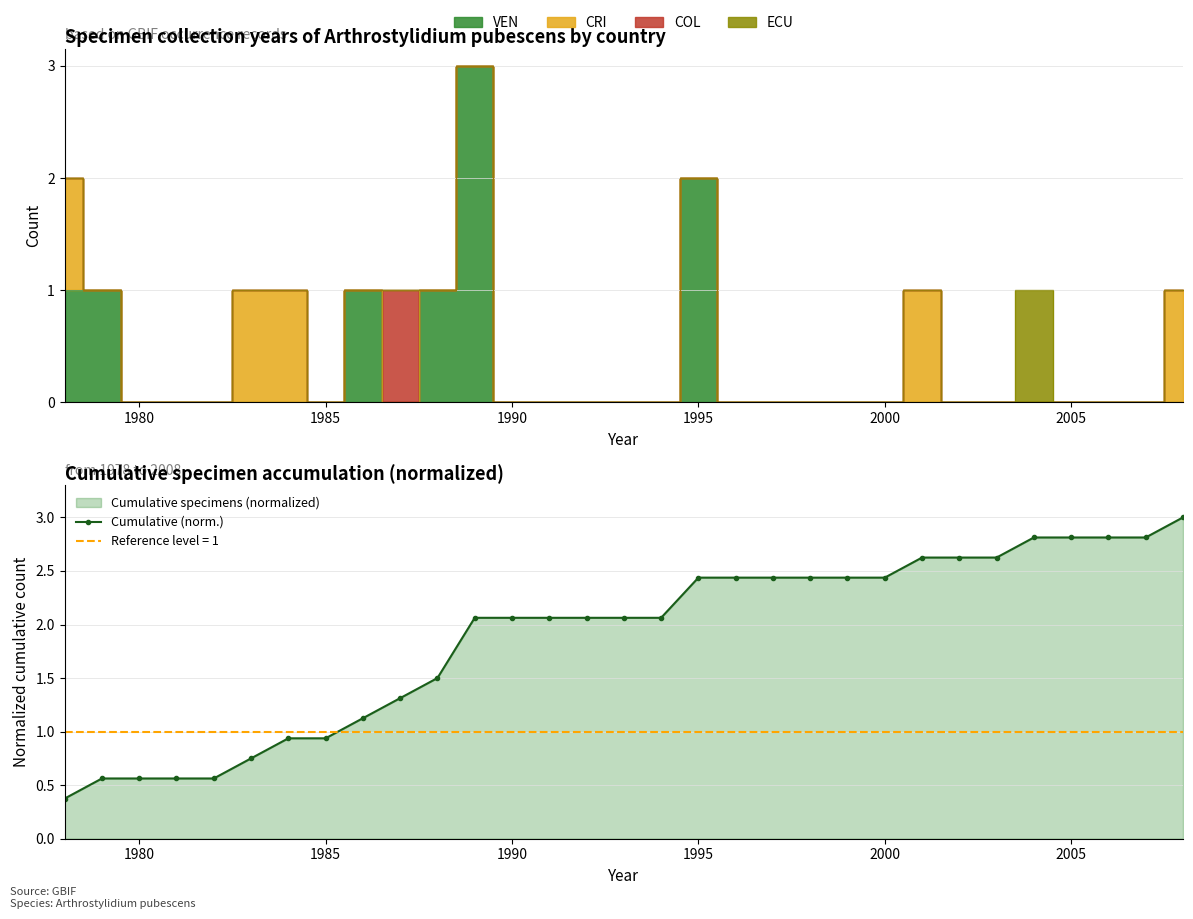

Is it true that Cumulative (norm.) equals 4.3 at 2000?

False